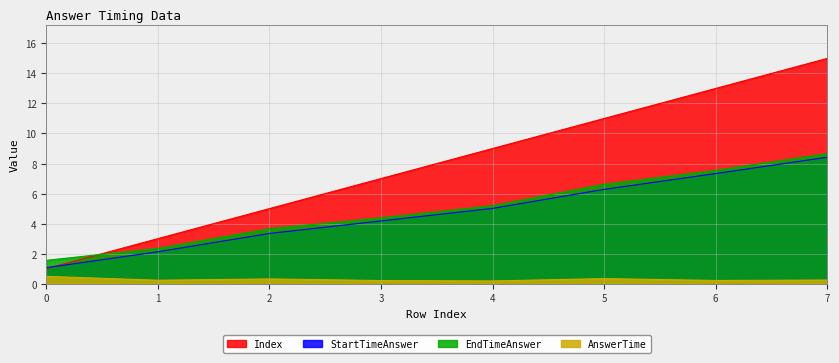

Which category has the highest value across all series?

7